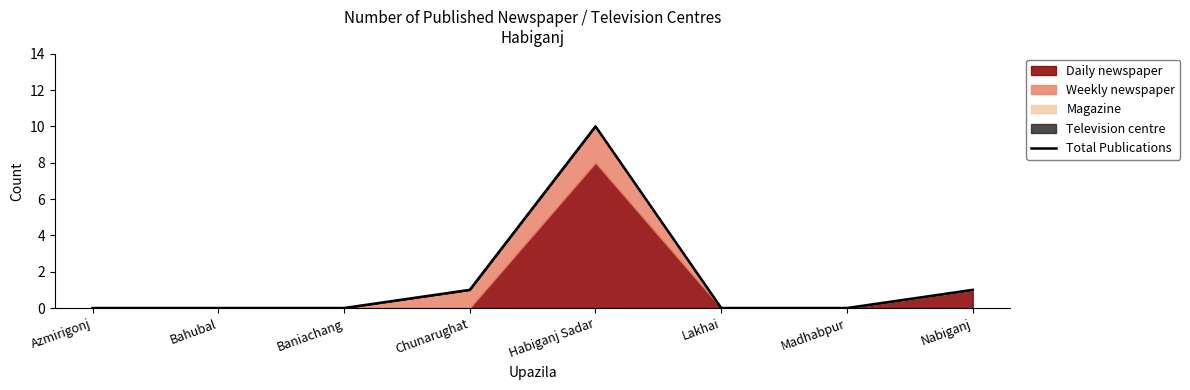

Reading right to left, transcribe all the data shown in this chart.

Nabiganj=1	Madhabpur=0	Lakhai=0	Habiganj Sadar=10	Chunarughat=1	Baniachang=0	Bahubal=0	Azmirigonj=0